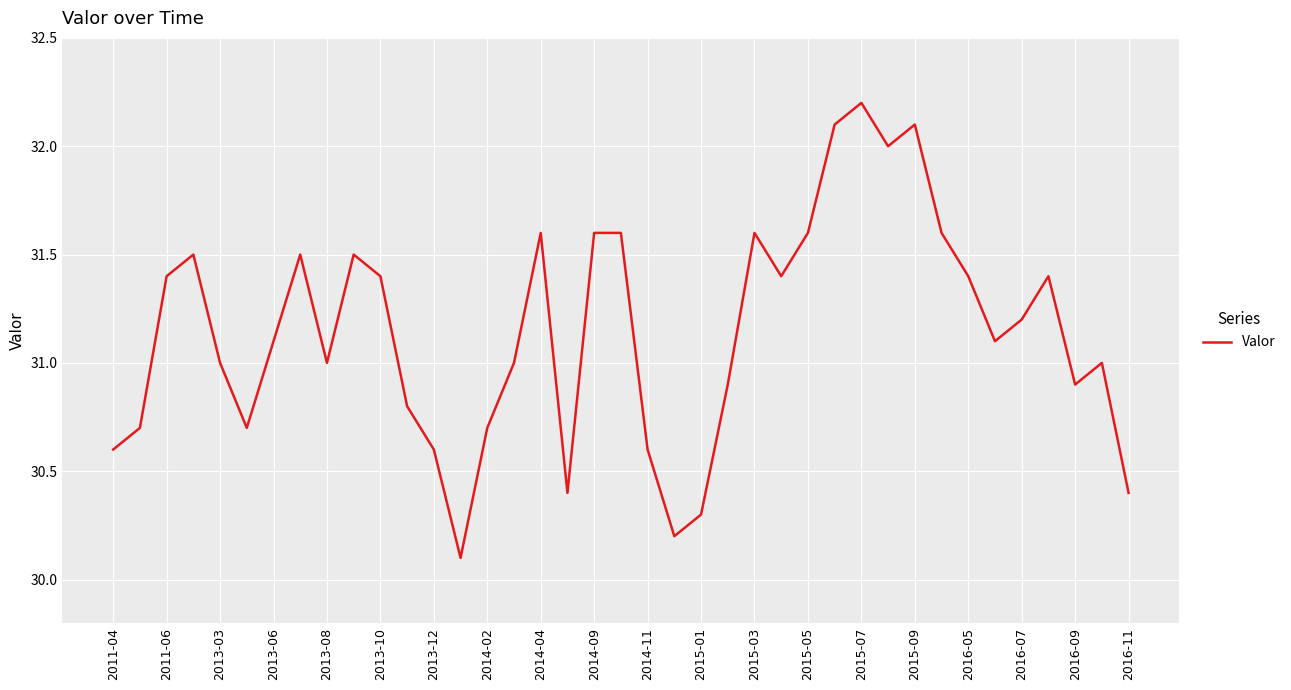

What is the difference between the maximum and minimum values?

2.1